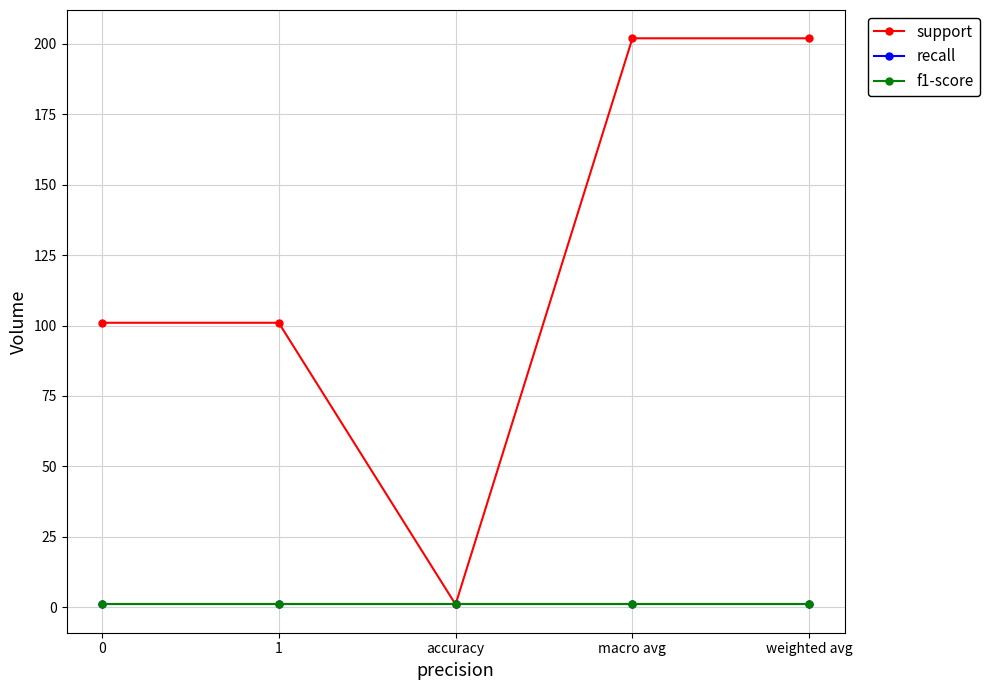

How many lines are shown in the chart?

3